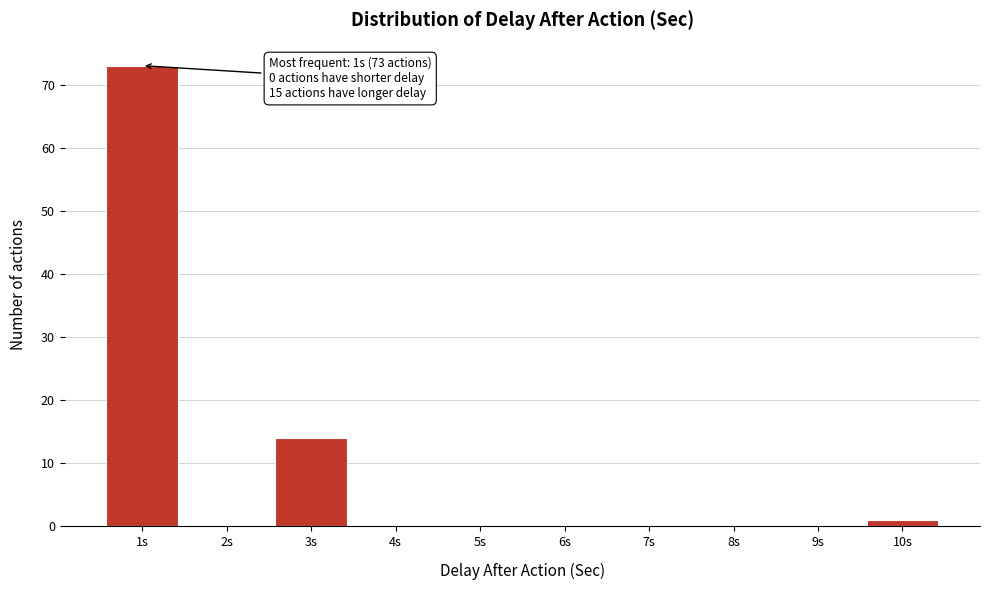

Which range on the x-axis has the tallest bar?

0.5 to 1.5